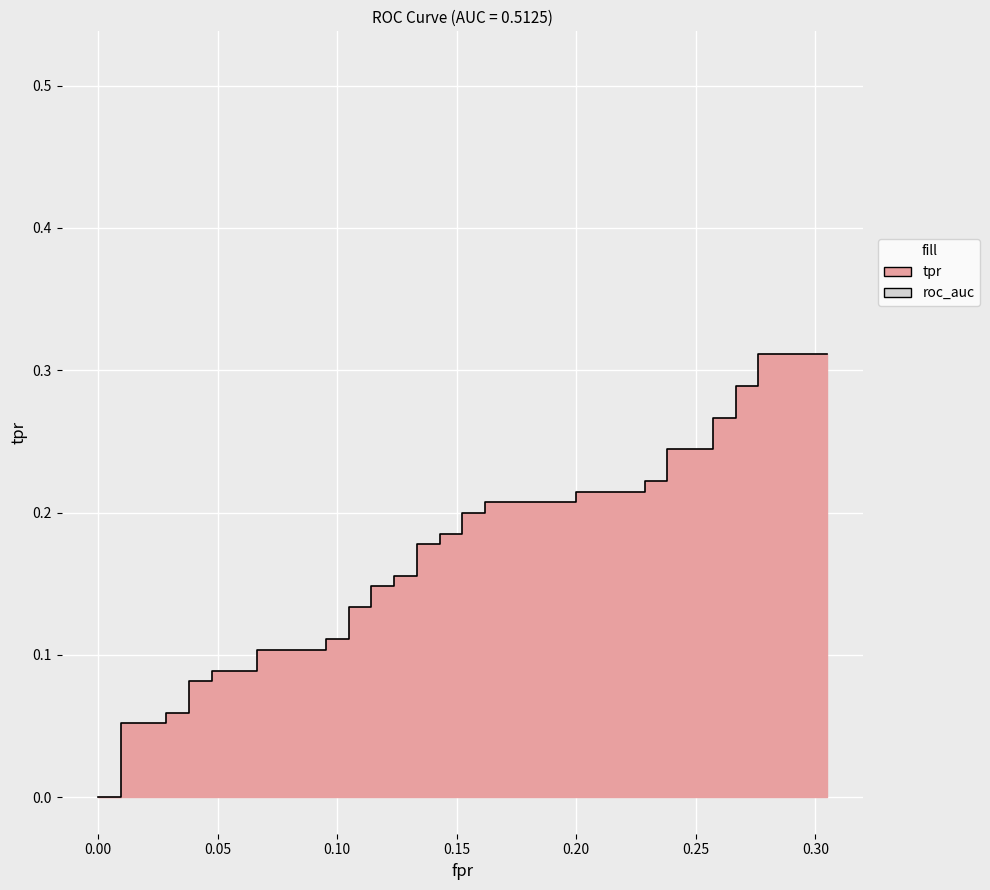

What is the label of the 39th point from the left?

0.2761904761904762